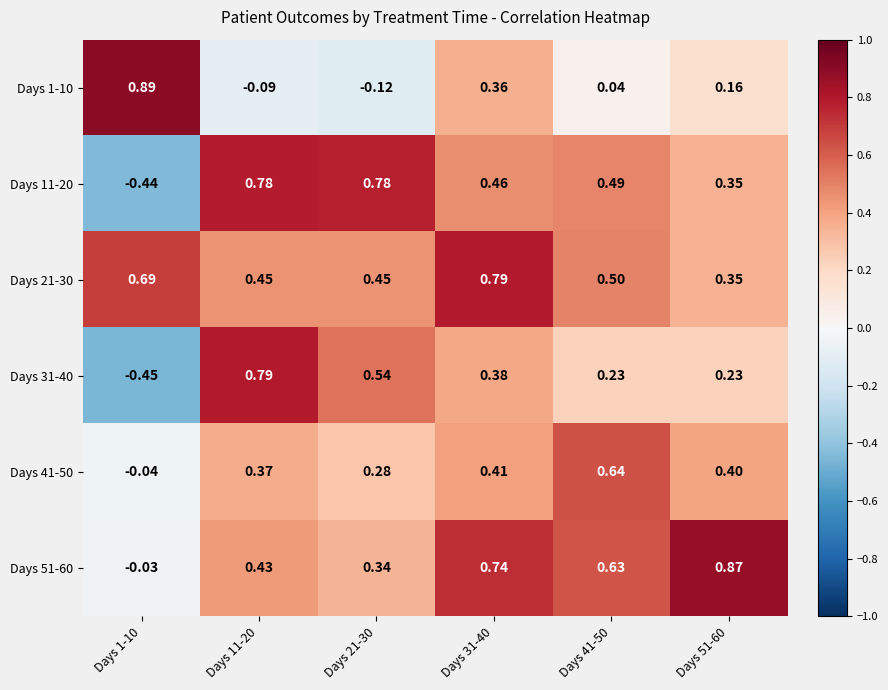

How many data points does each series have?

6